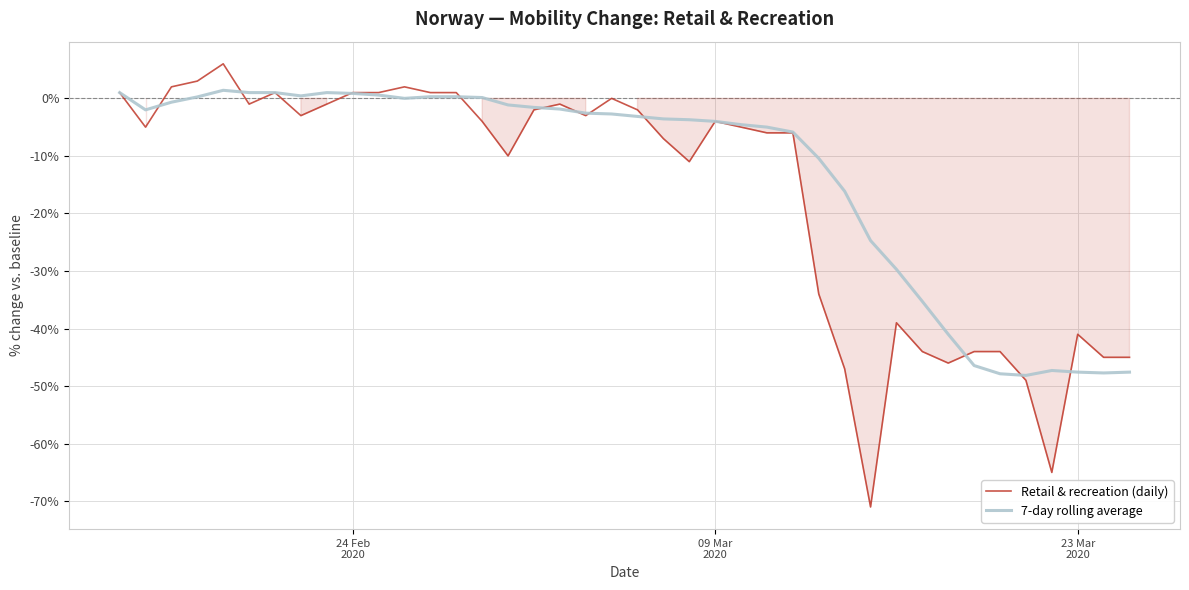

What is the lowest value of the 7-day rolling average series?

-48.1